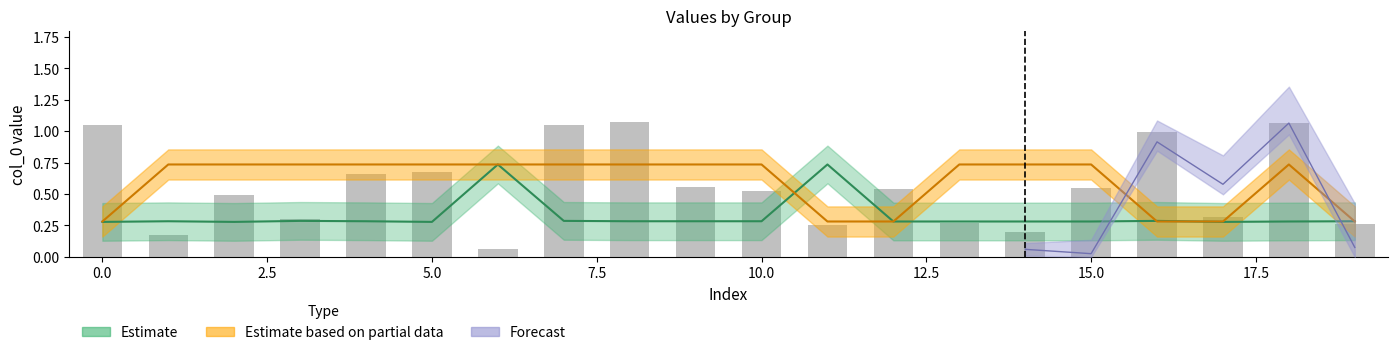

At which label is col_0_group0 closest to 0?

17